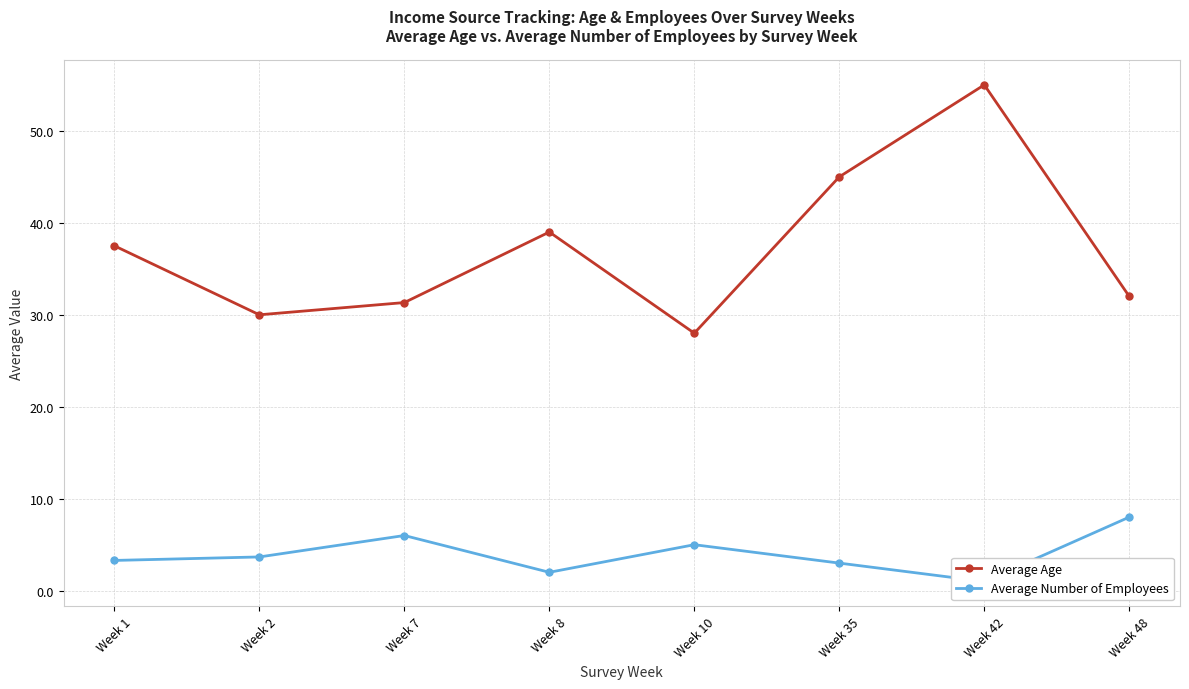

What is the minimum value for Average Age?

28.0